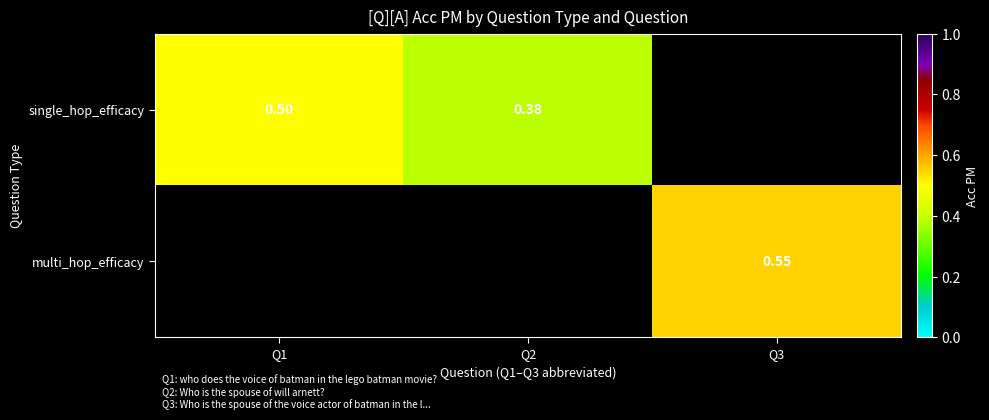

What is the maximum value shown in the chart?

0.6